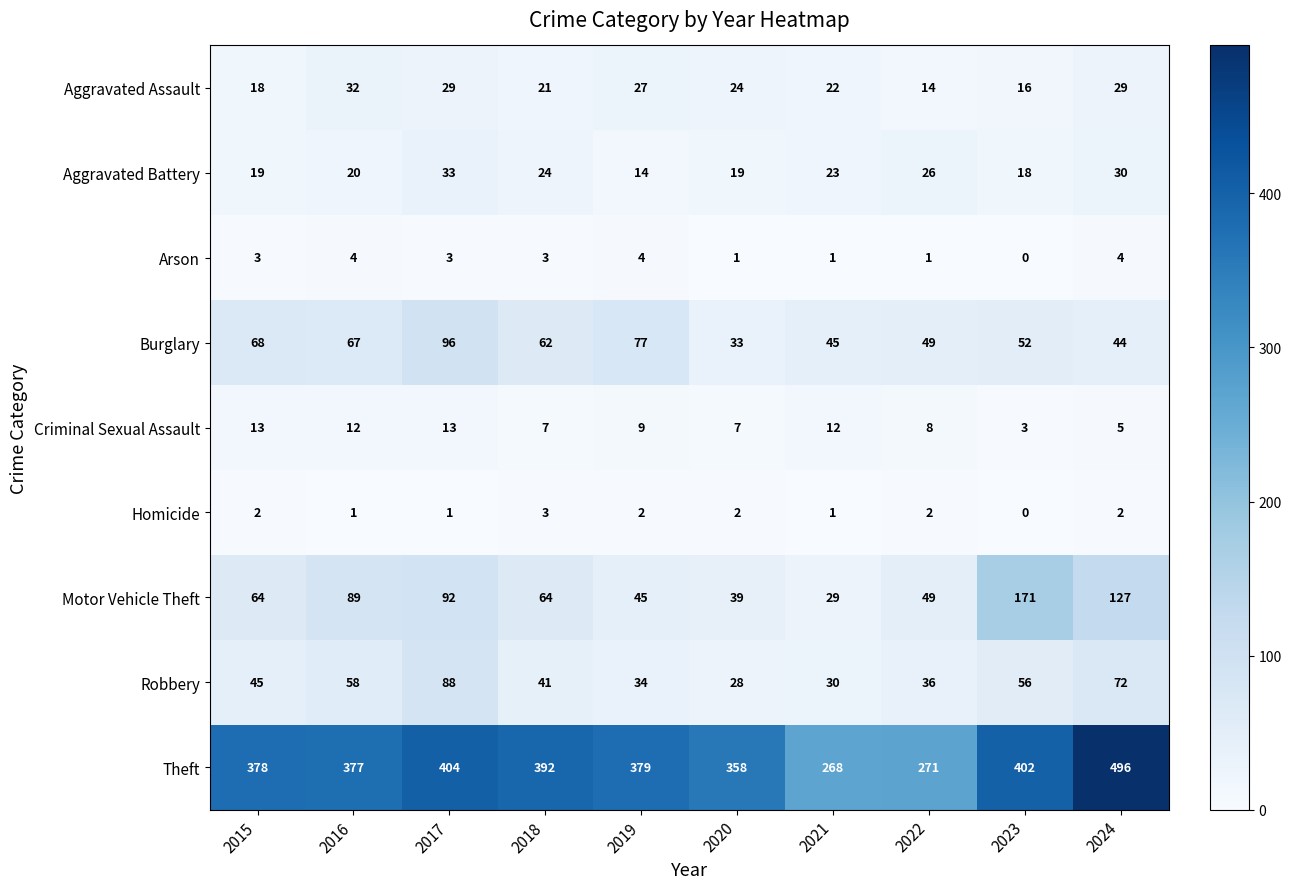

Rank the series at 2019 from highest to lowest value.

Theft, Burglary, Motor Vehicle Theft, Robbery, Aggravated Assault, Aggravated Battery, Criminal Sexual Assault, Arson, Homicide